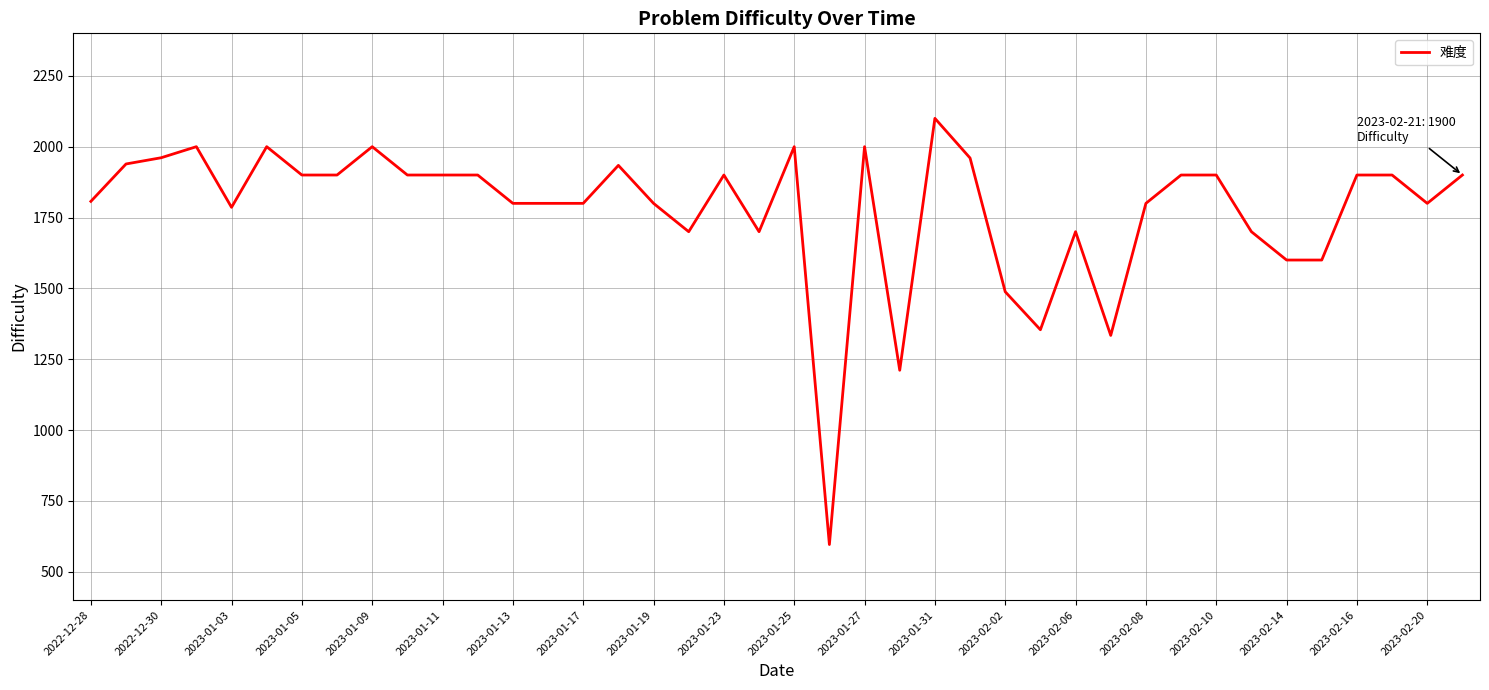

What is the greatest value displayed?

2100